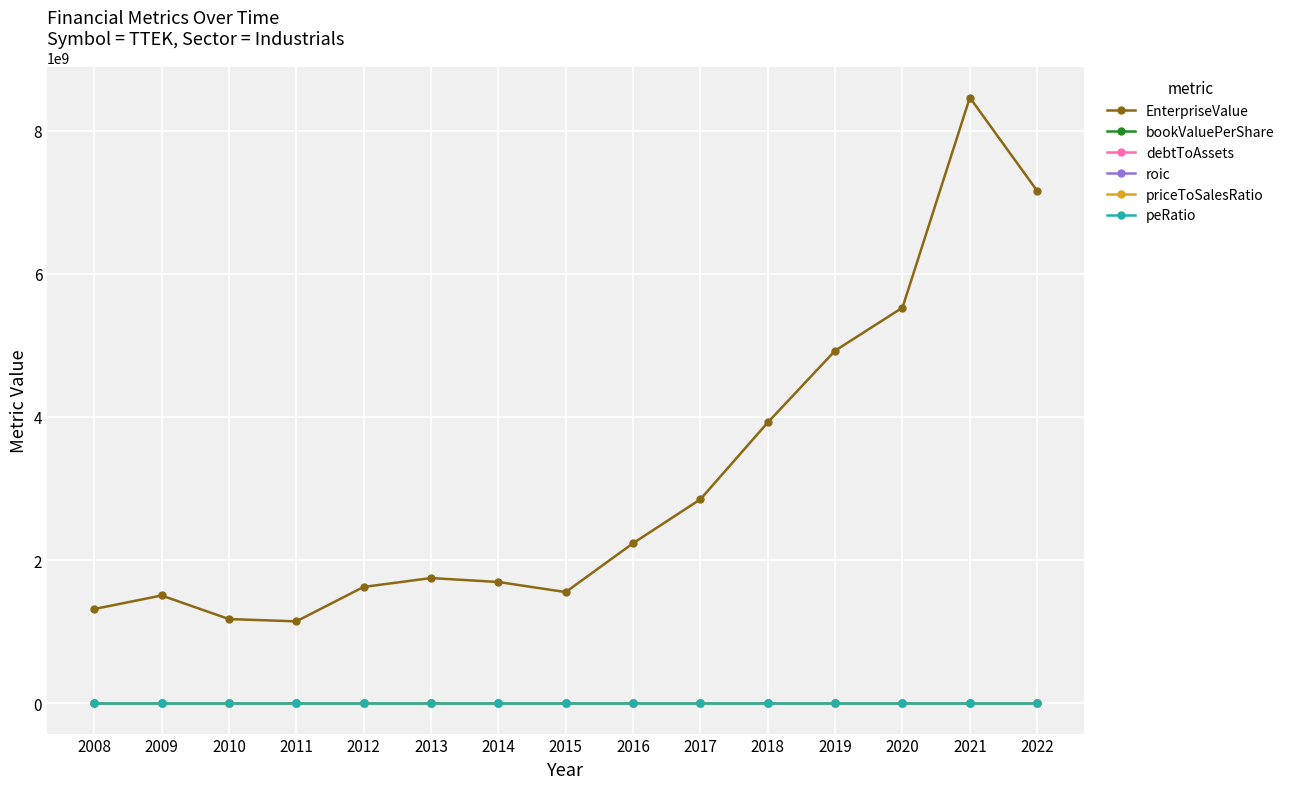

What is the maximum value shown in the chart?

8462103480.0